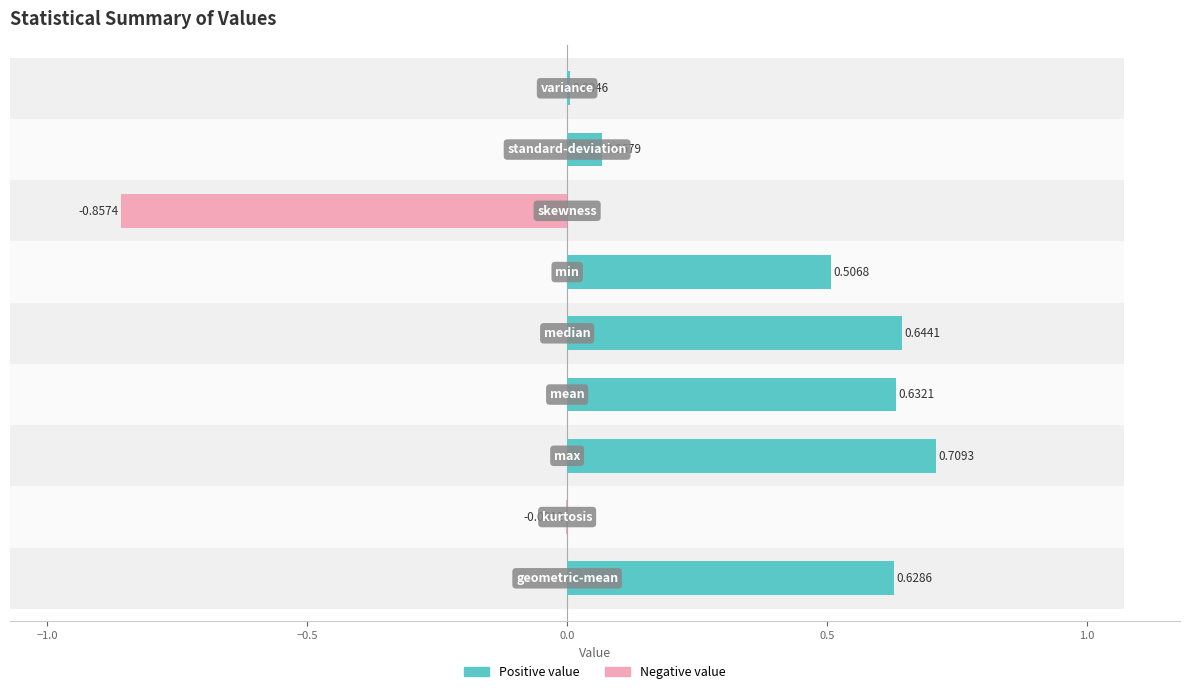

Is it true that the value at variance is 0.0?

True